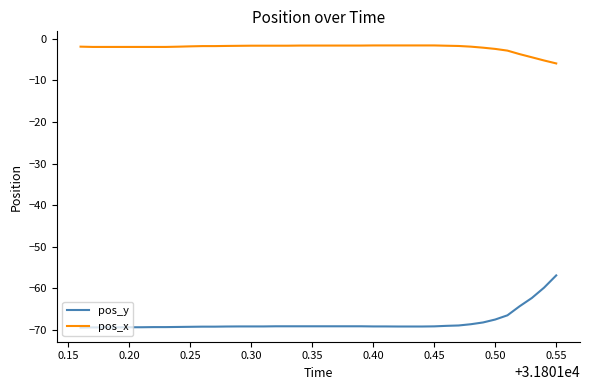

What is the smallest value displayed?

-69.4